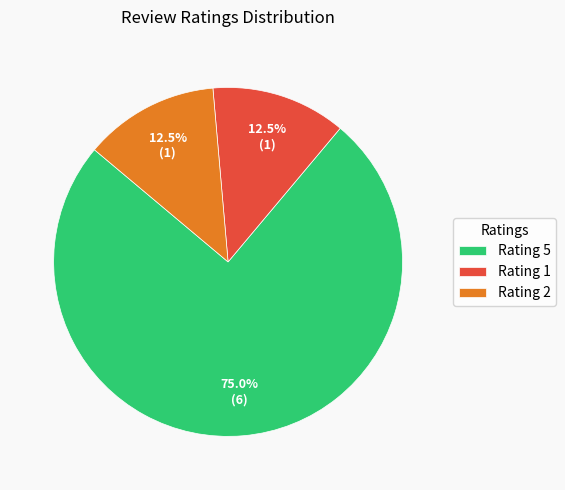

Which has a higher value, Rating 1 or Rating 5?

Rating 5